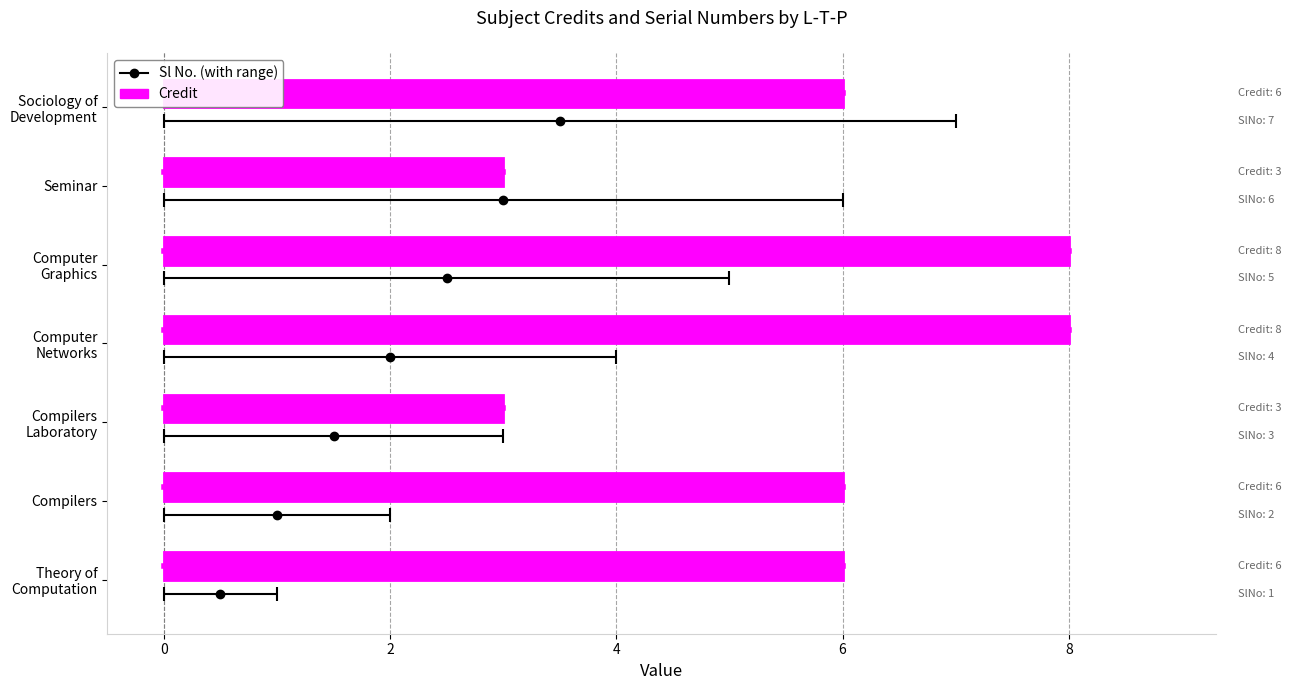

What is the minimum value shown in the chart?

1